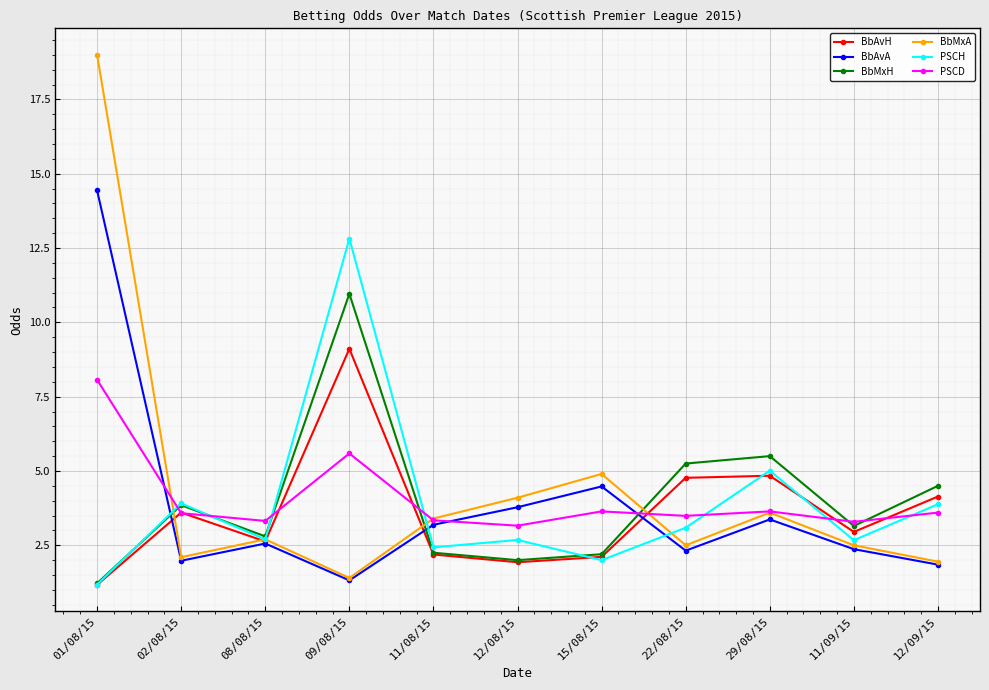

The PSCD series shows 0.8 at 11/08/15. True or false?

False